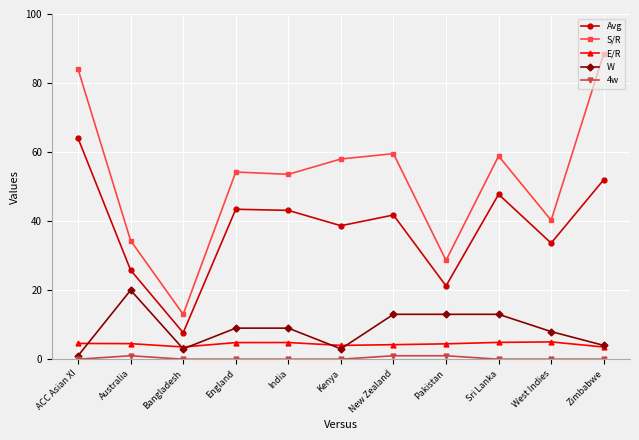

What is the maximum value for S/R?

88.5